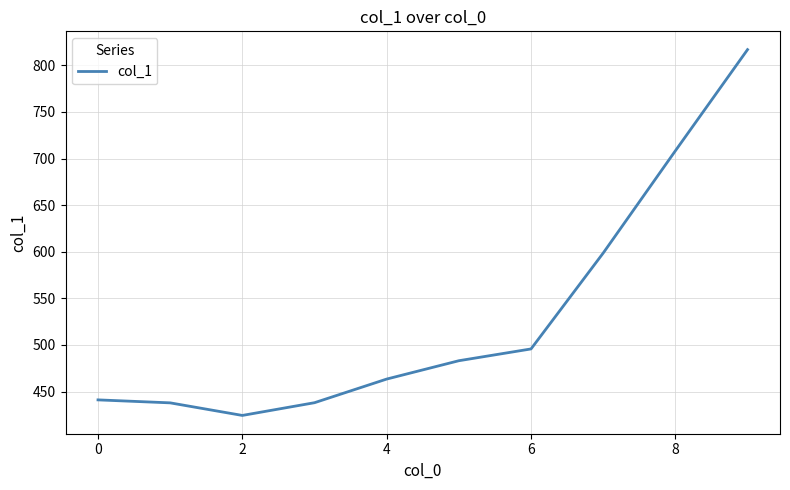

What is the greatest value displayed?

816.9